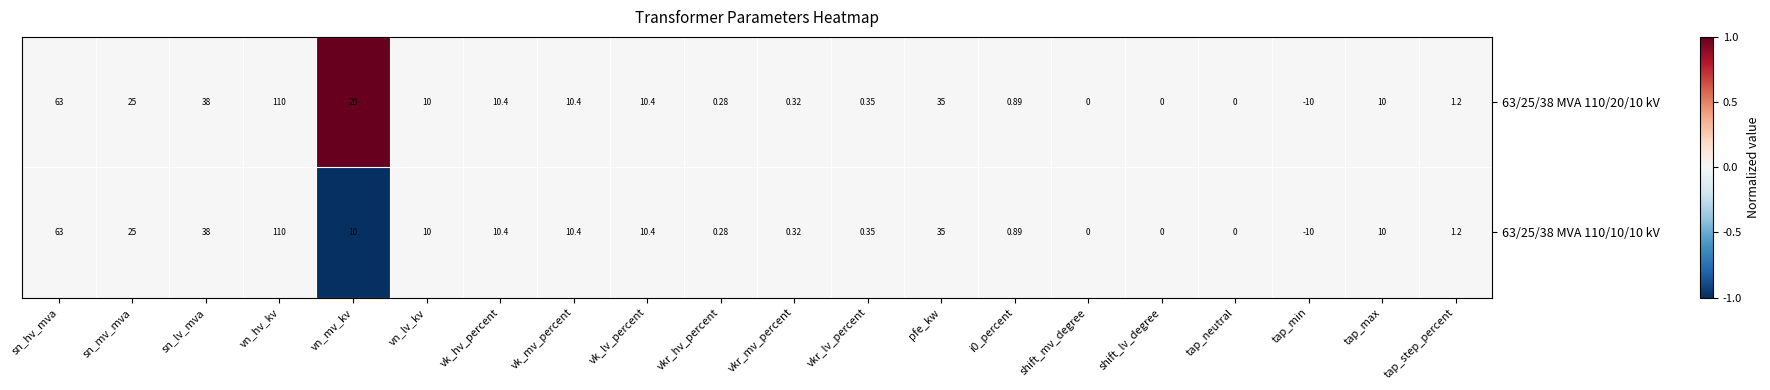

Which series has the largest total across all categories?

63/25/38 MVA 110/20/10 kV